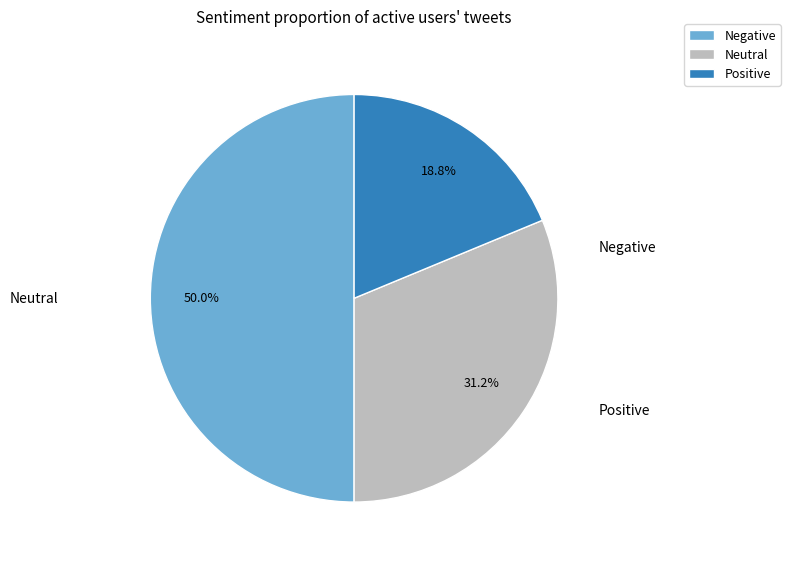

Rank the categories by value from lowest to highest.

Positive, Neutral, Negative